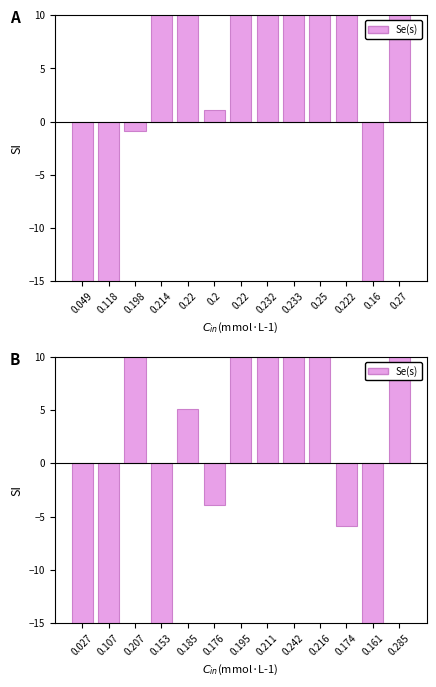

What is the difference between the second highest and minimum values?

215.0